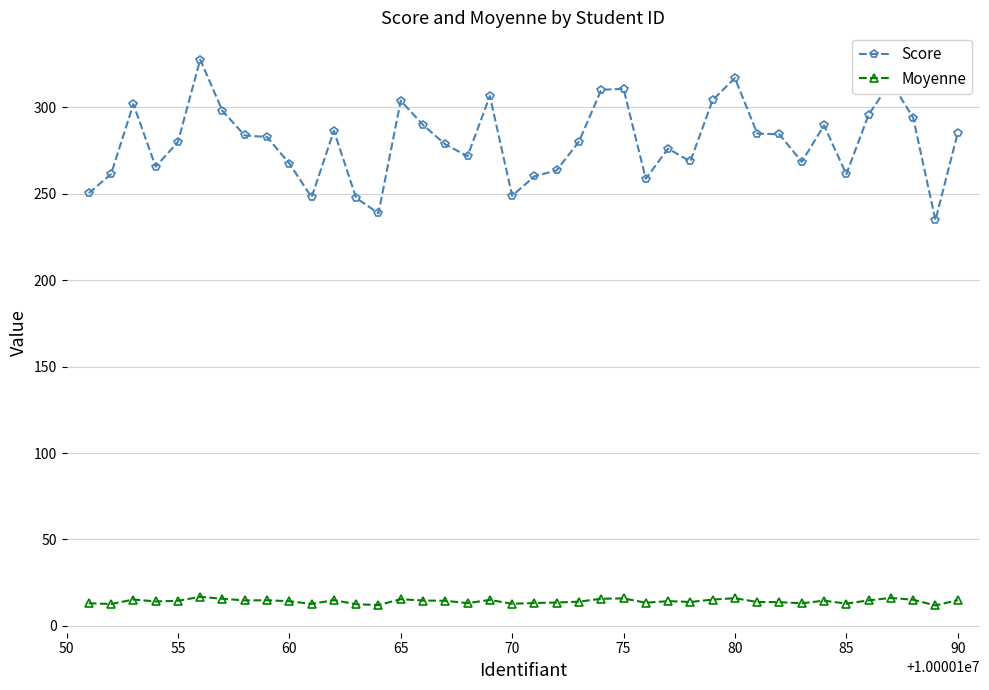

True or false: Score and Moyenne cross at least once.

False